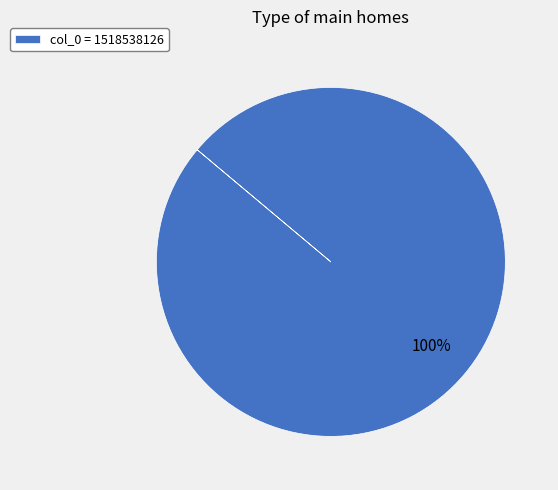

Does any single category account for the majority?

Yes